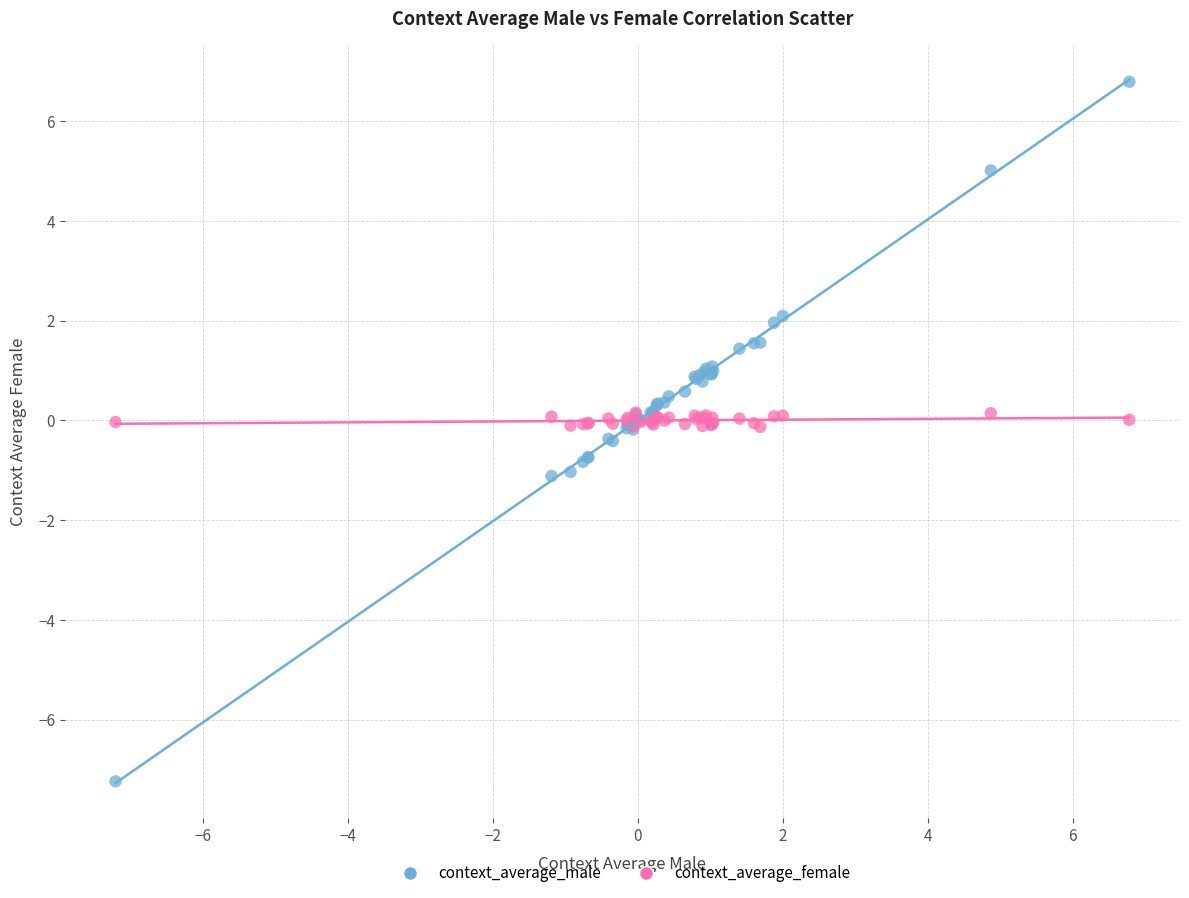

Which series contains the highest Y value?

context_average_male